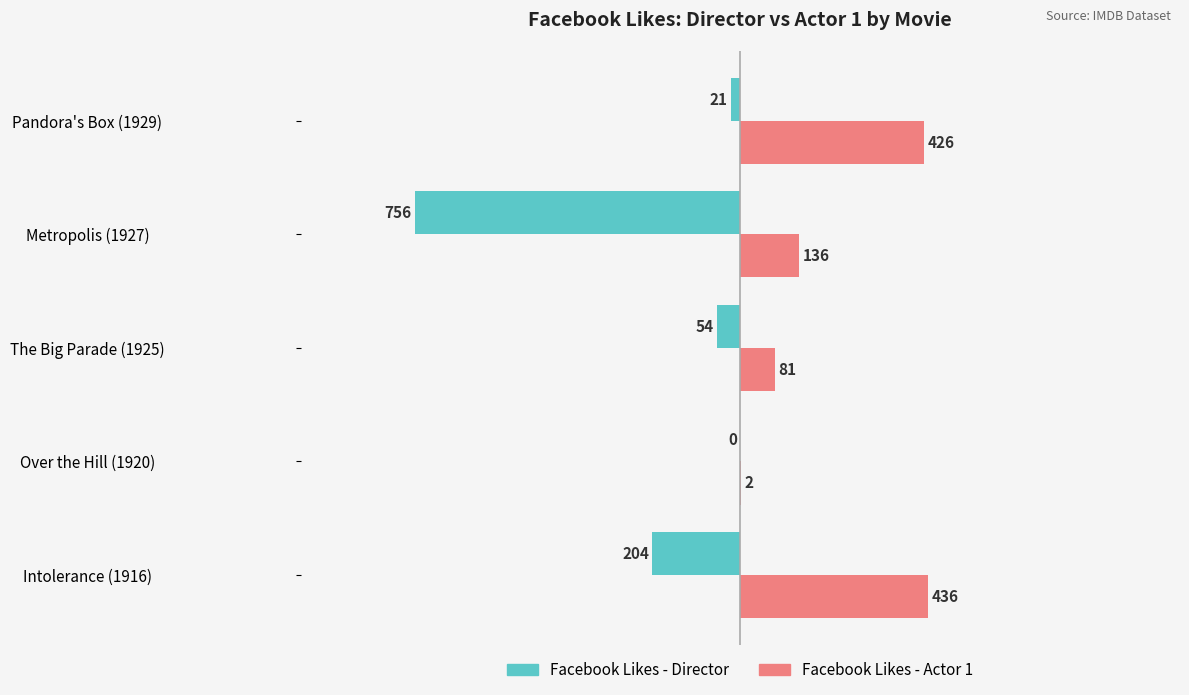

Is it true that Facebook Likes - Director equals -443 at Over the Hill (1920)?

False